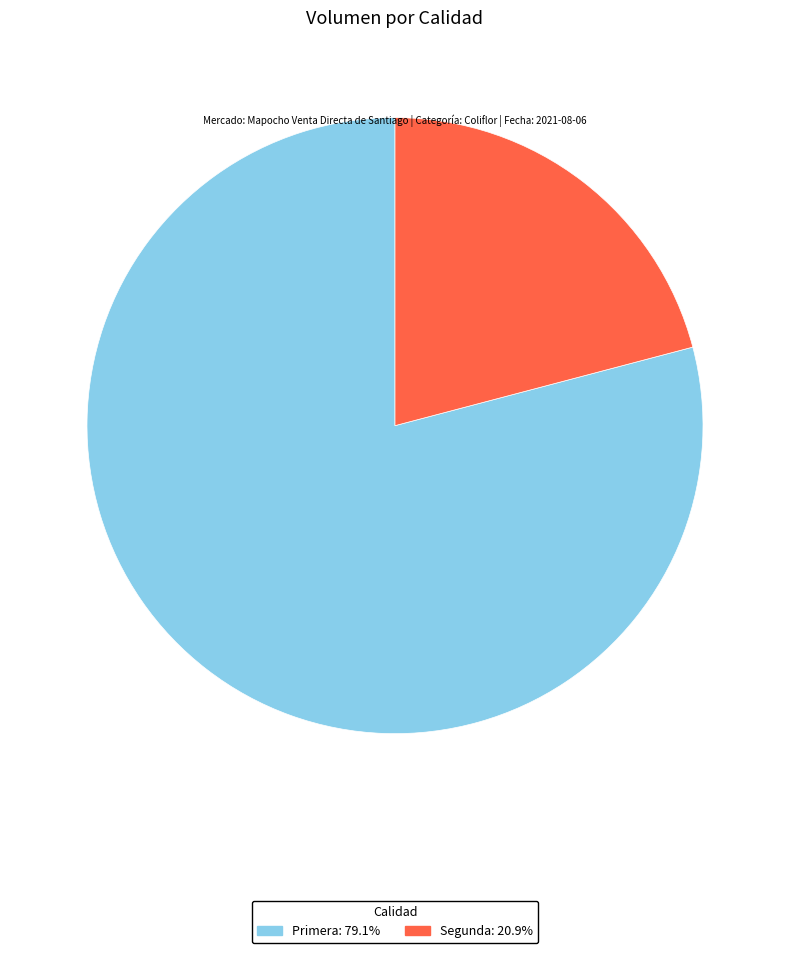

Rank the categories by value from lowest to highest.

Segunda, Primera